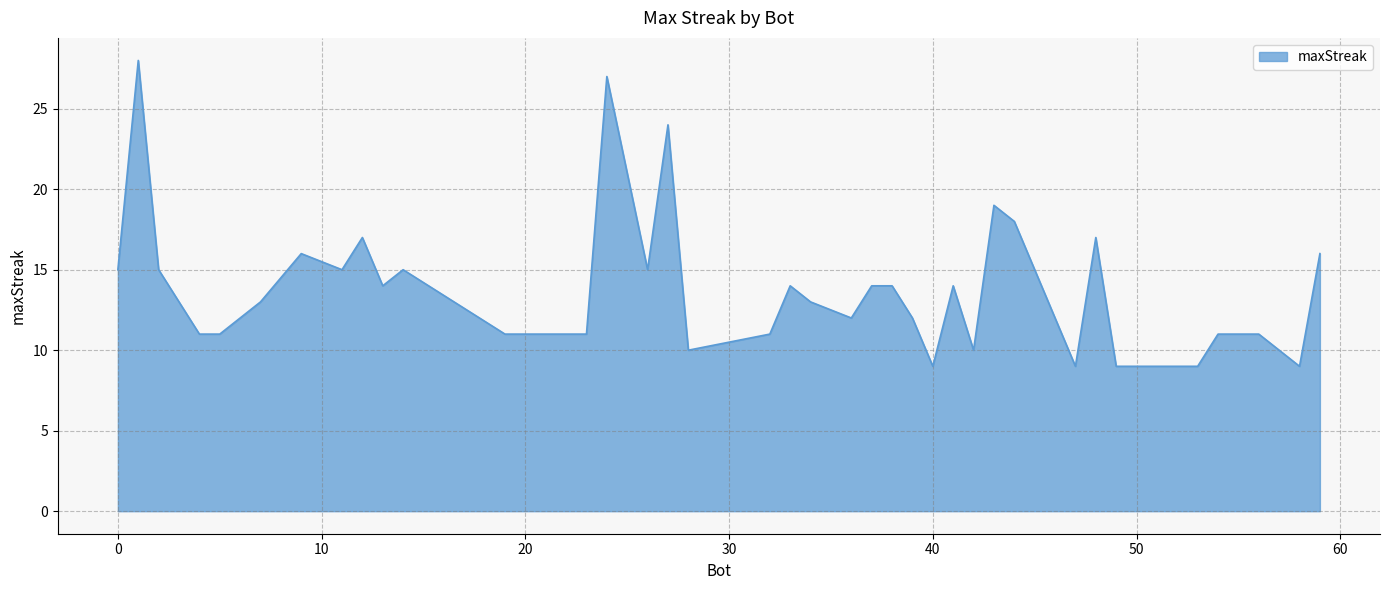

What is the smallest value displayed?

9